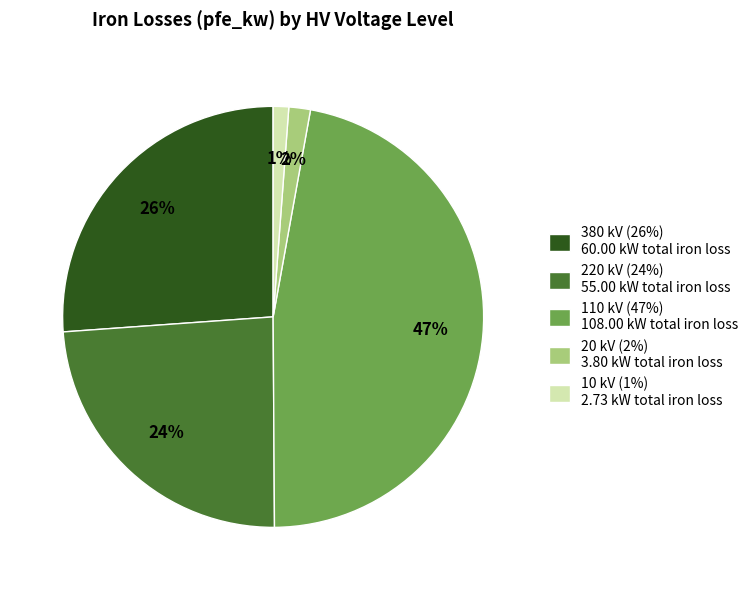

True or false: 220 kV (24%) 55.00 kW total iron loss accounts for 32% of the total.

False